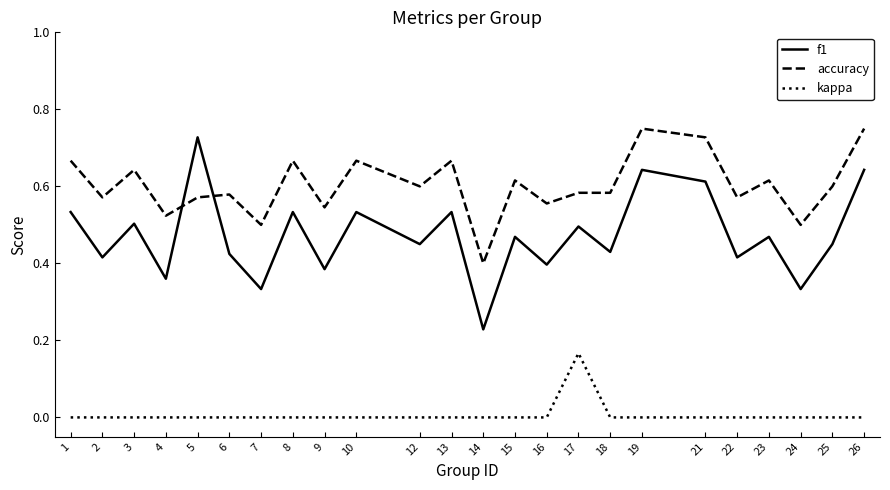

Which category has the lowest value in the accuracy series?

14